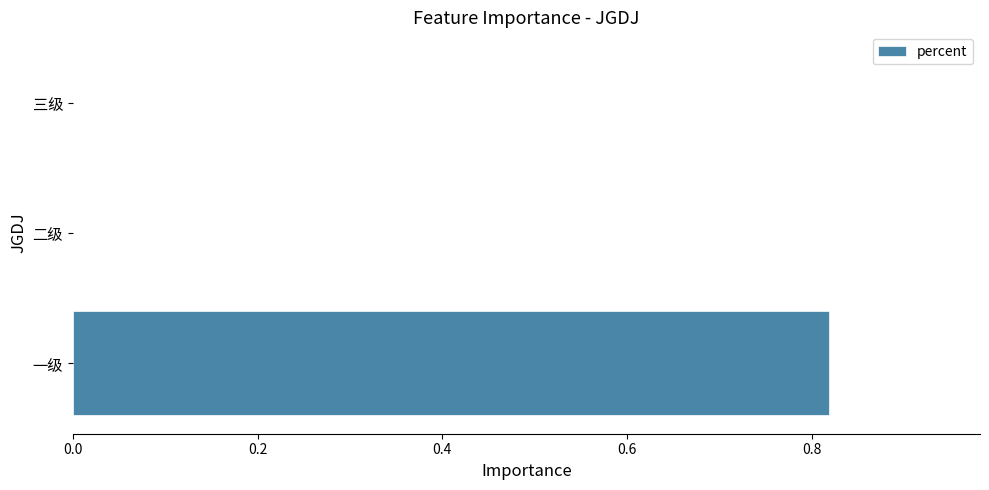

Between 一级 and 三级, which is larger?

一级